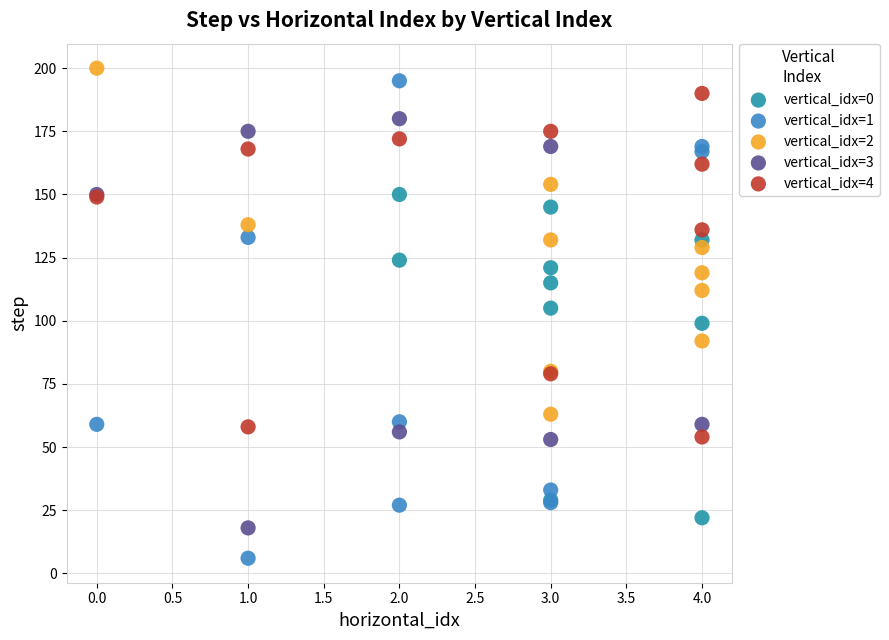

Which series has the largest Y range (max minus min)?

vertical_idx=1